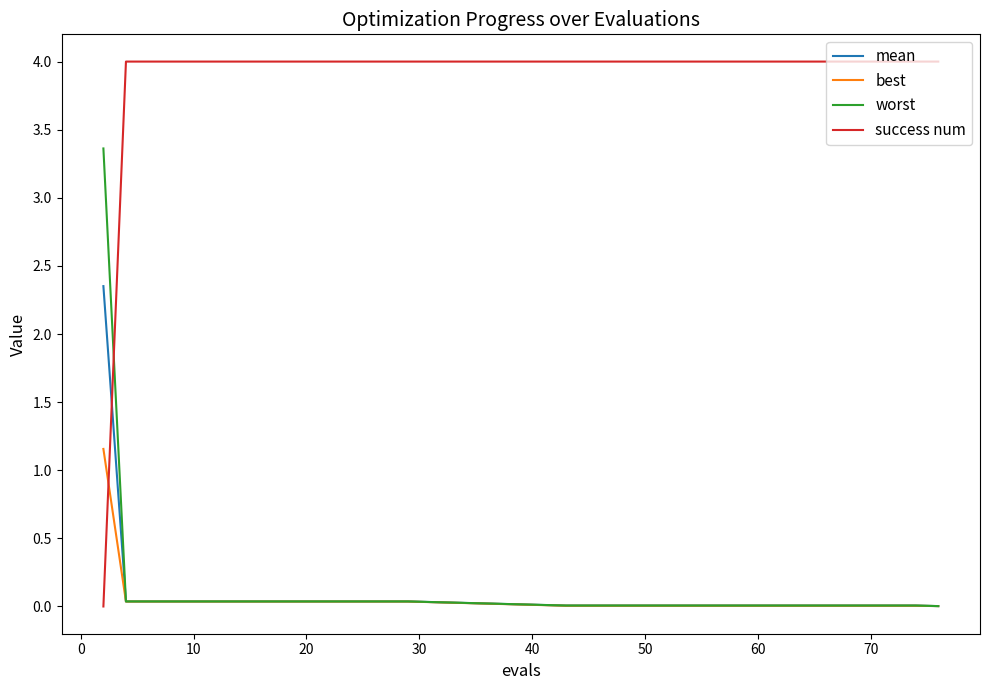

What is the greatest value displayed?

4.0